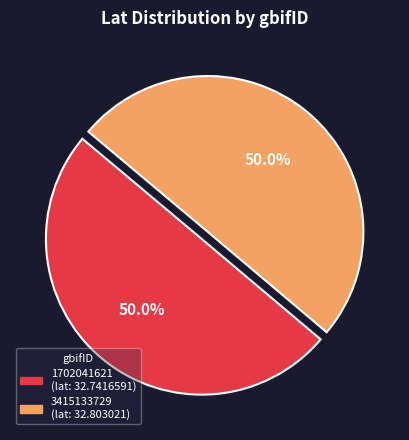

What is the ratio of the value at 3415133729 to the value at 1702041621?

1.0